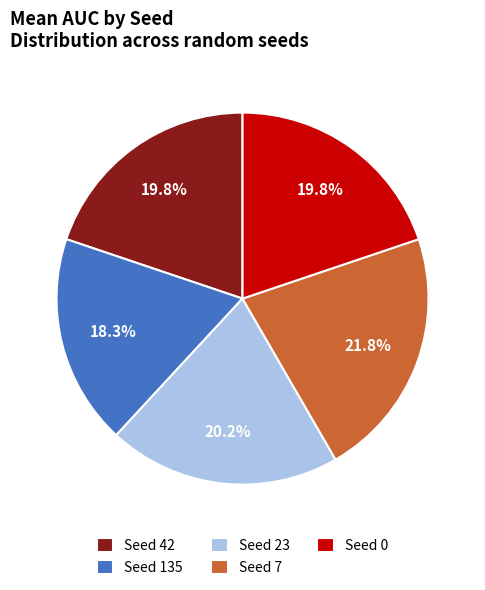

Is there any slice that represents more than half of the pie?

No